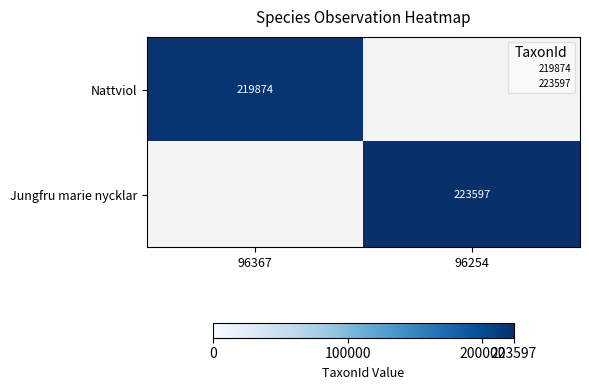

The Nattviol series shows 0 at 96254. True or false?

True